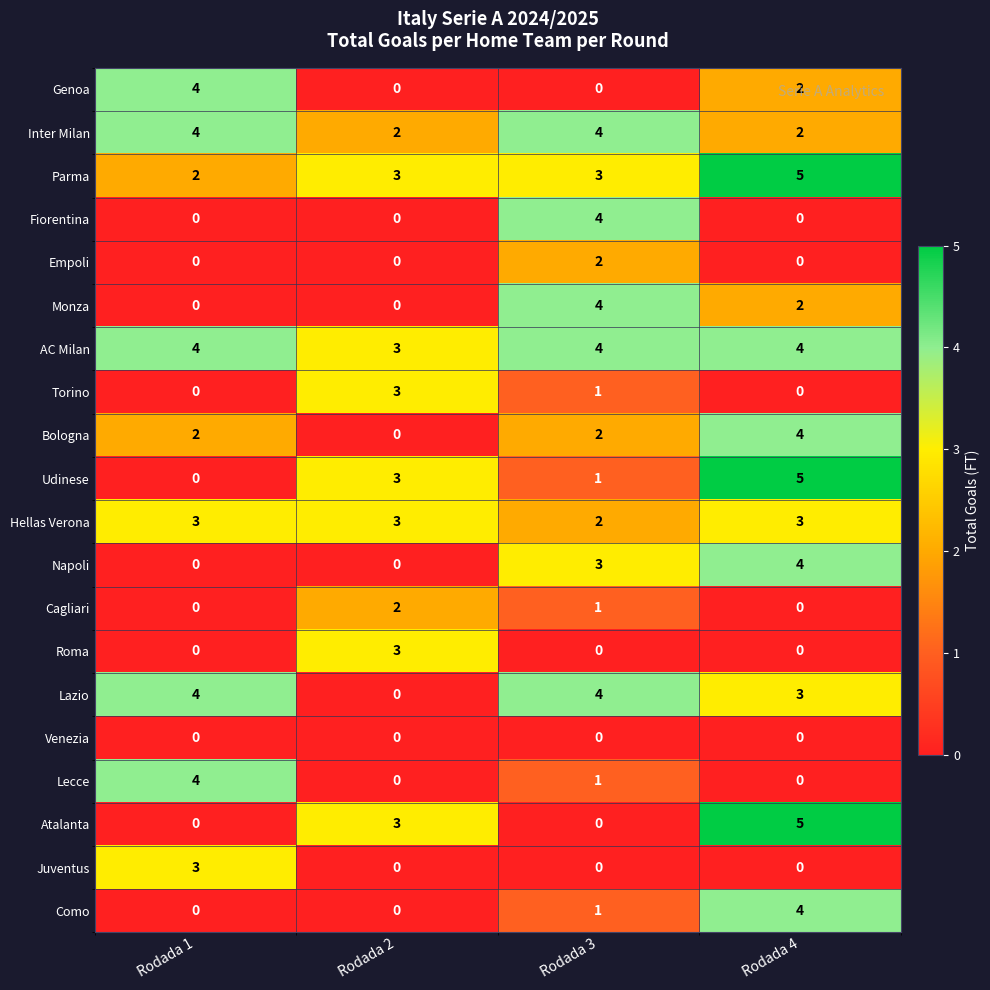

What is the sum of all Lecce values?

5